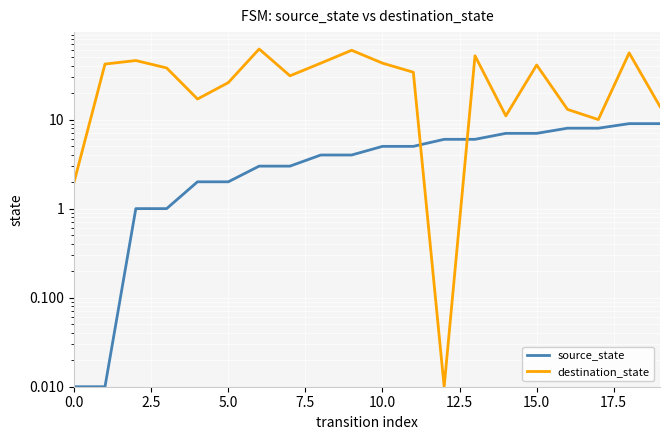

At 9, list the series in order from smallest to largest.

source_state, destination_state